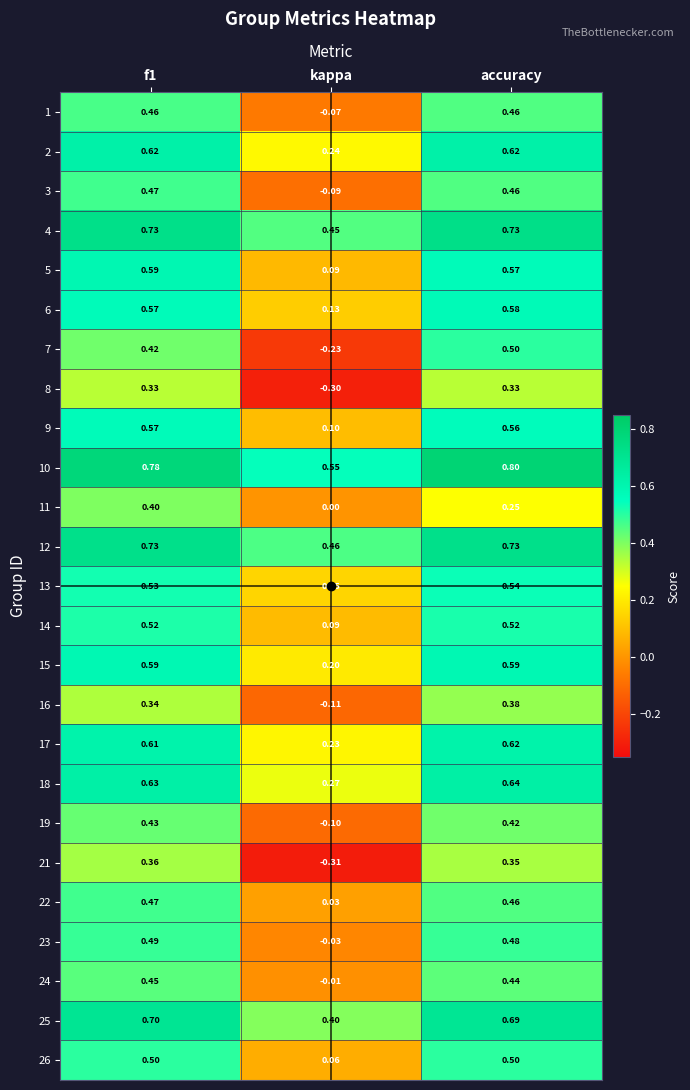

Is the value of 26 at accuracy greater than the value of 3 at accuracy?

Yes